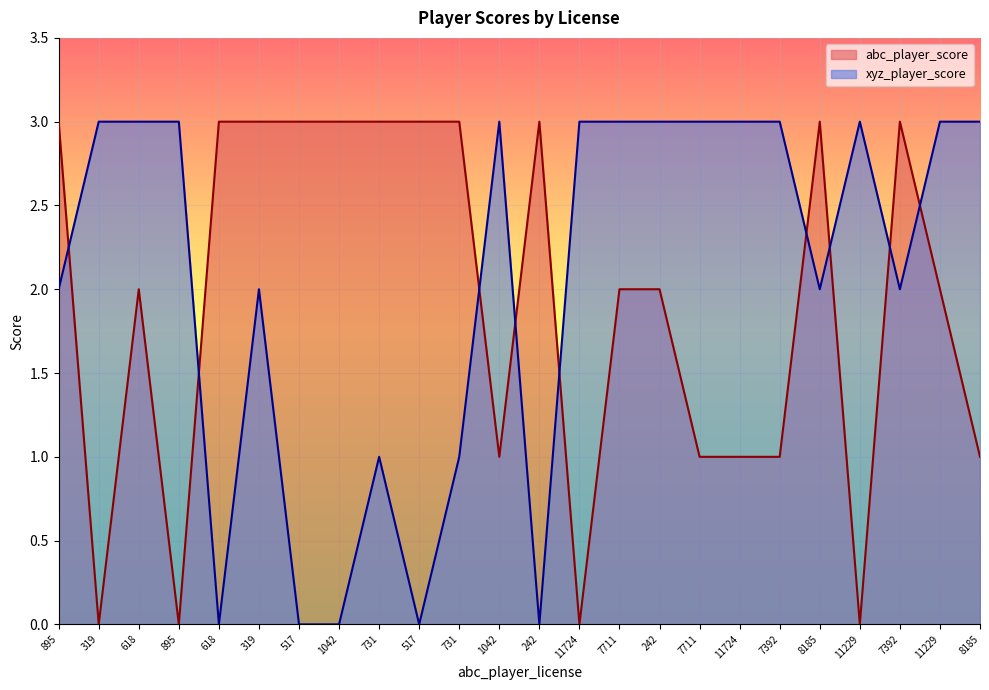

Reading right to left, transcribe all the data shown in this chart.

abc_player_score: 1	2	3	0	3	1	1	1	2	2	0	3	1	3	3	3	3	3	3	3	0	2	0	3
xyz_player_score: 3	3	2	3	2	3	3	3	3	3	3	0	3	1	0	1	0	0	2	0	3	3	3	2